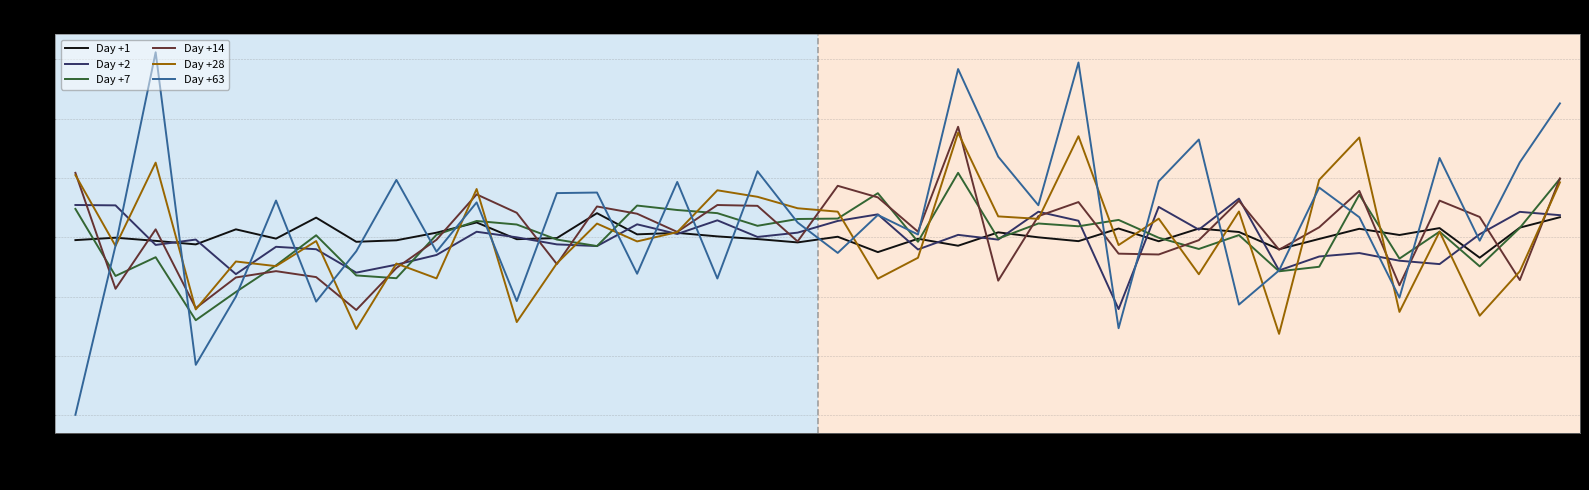

Does the chart have visible grid lines?

Yes